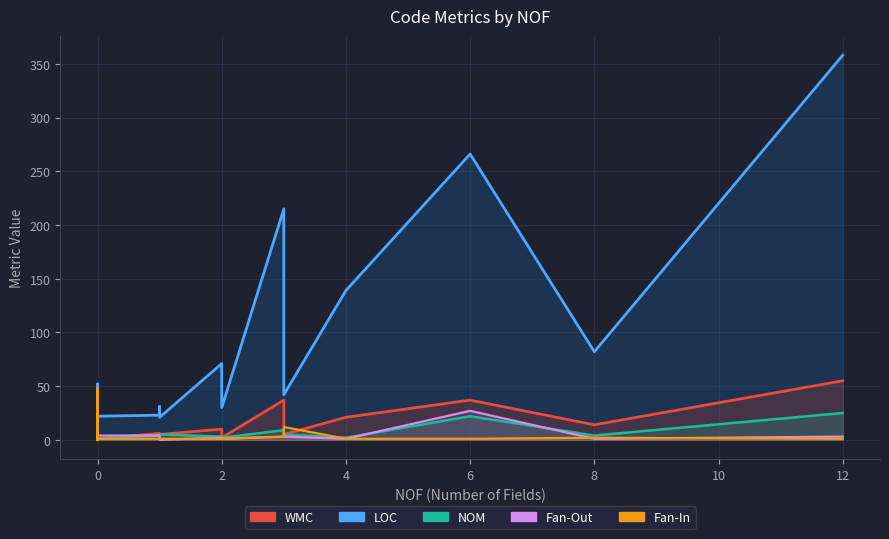

The WMC series shows 2 at 15. True or false?

False